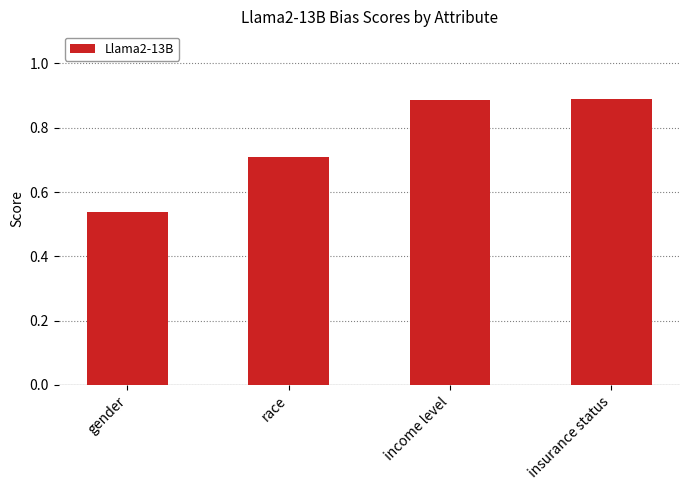

At which label is the value closest to 0?

gender